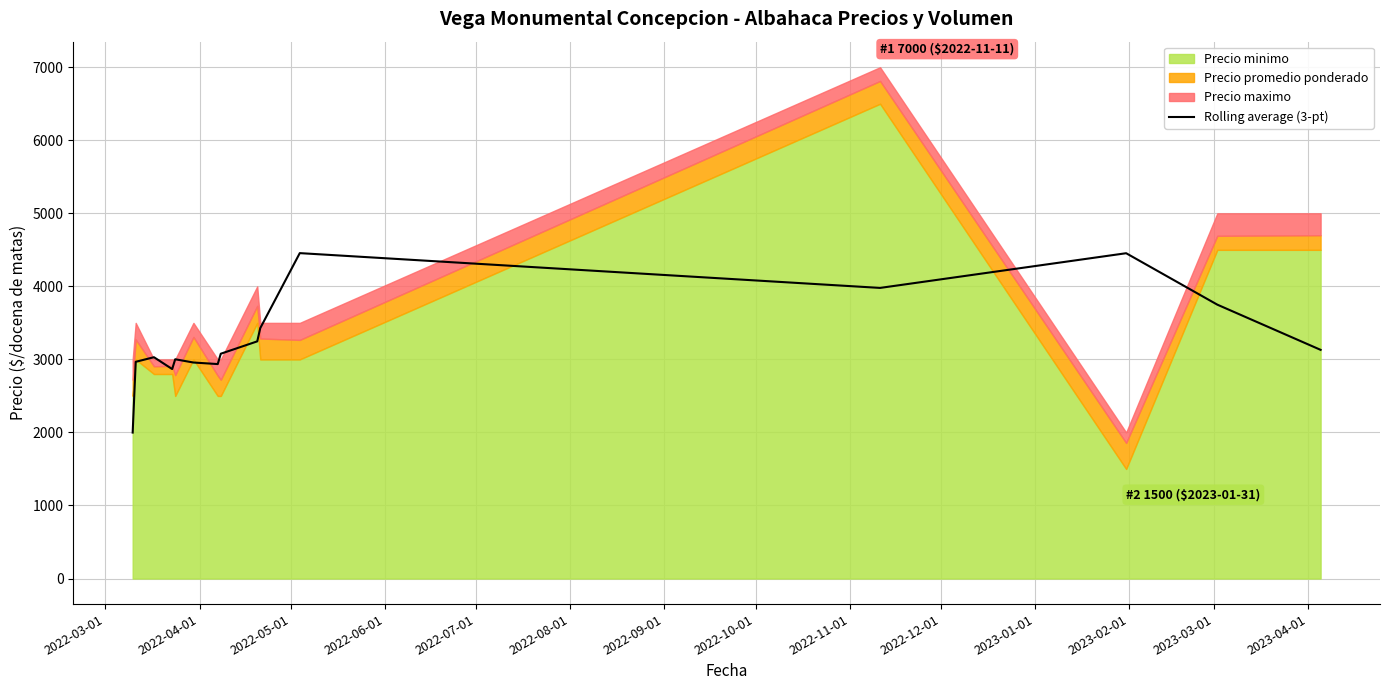

What is the highest value of the Rolling average (3-pt) series?

4455.0